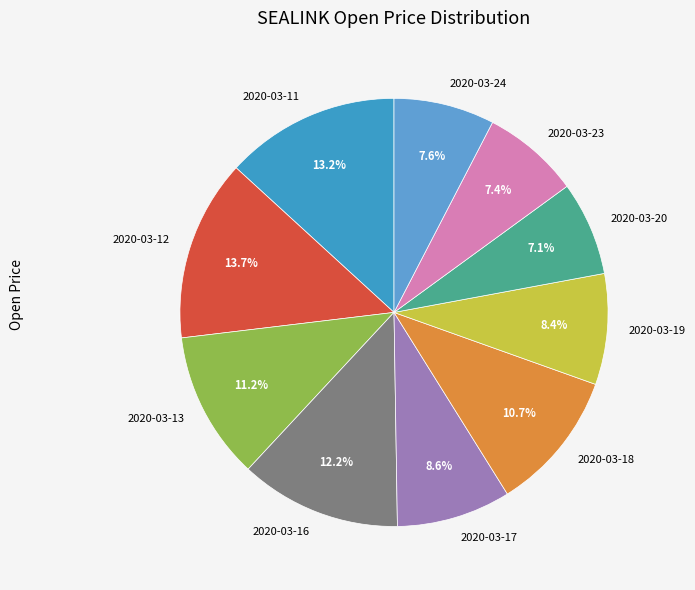

Which category has the biggest portion of the pie?

2020-03-12